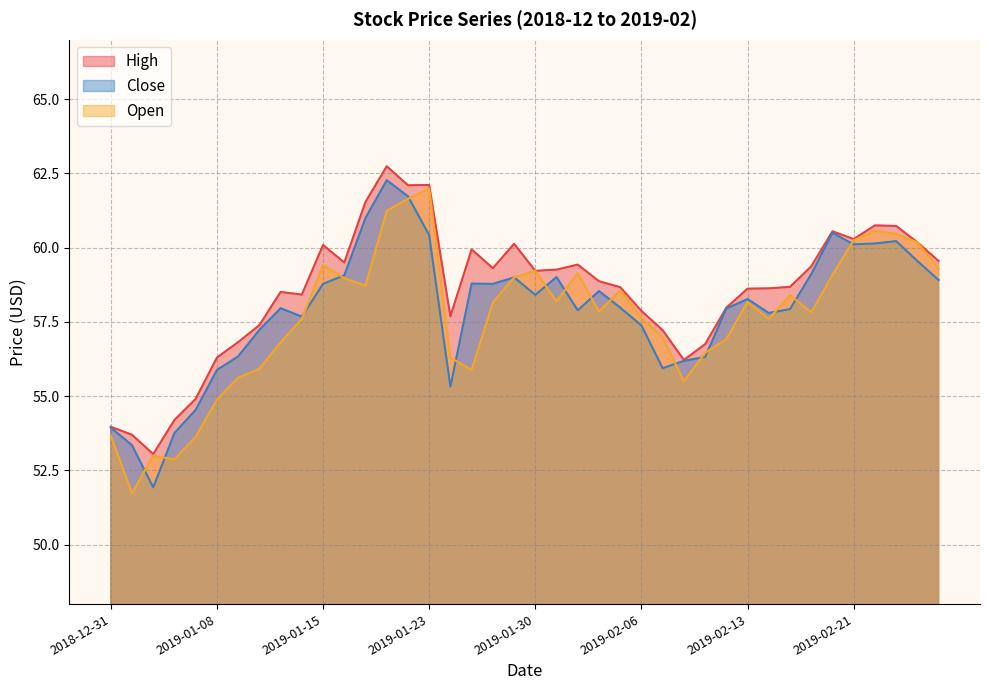

What is the average value of the High series?

58.5